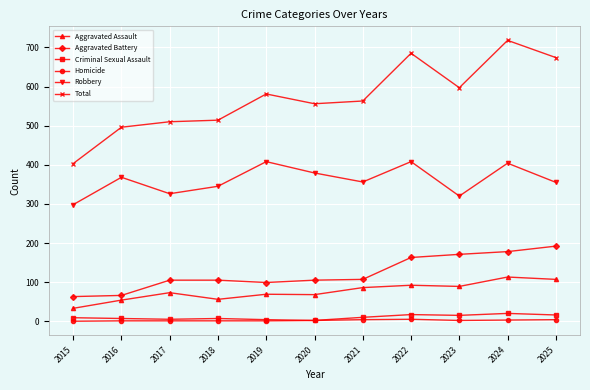

At which category is the sum across all series the highest?

2024